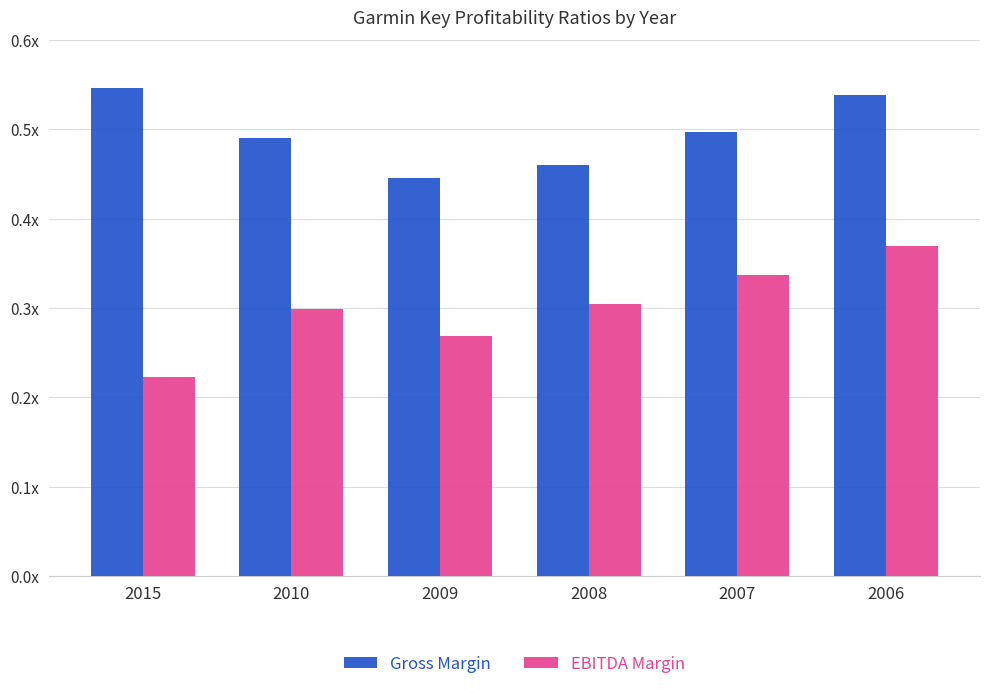

What is the difference between the maximum and minimum values in the Gross Margin series?

0.1